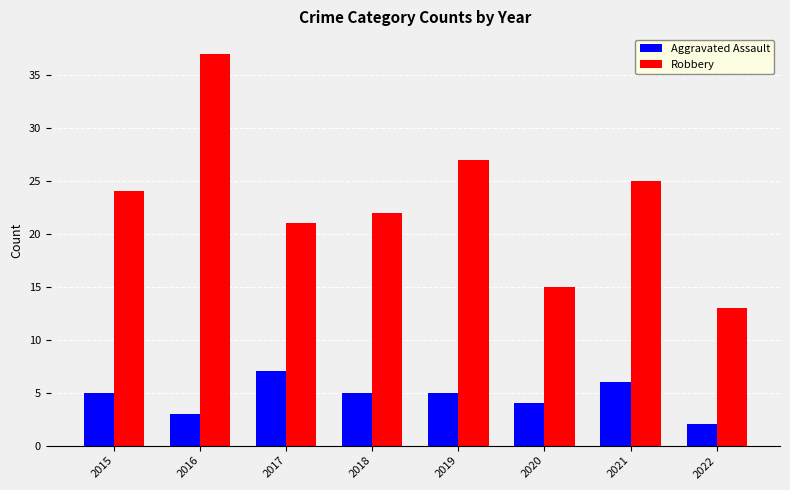

What is the sum of all Aggravated Assault values?

37